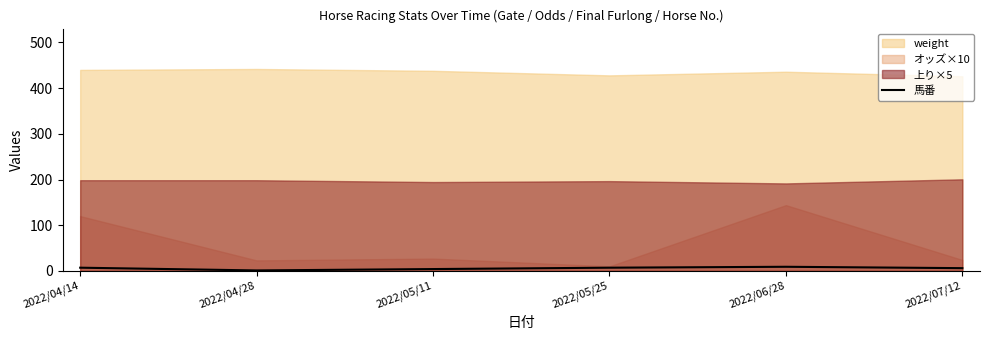

True or false: 馬番 has a value of 7 at 2022/04/14.

True